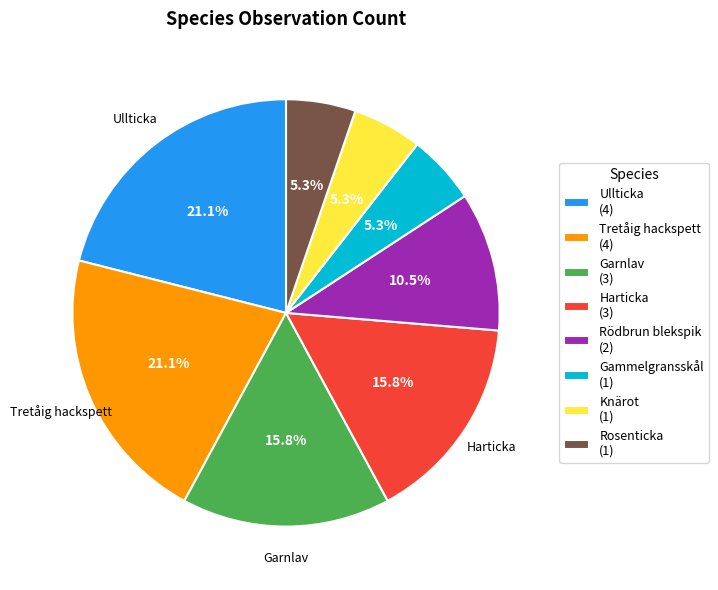

Does any single category account for the majority?

No